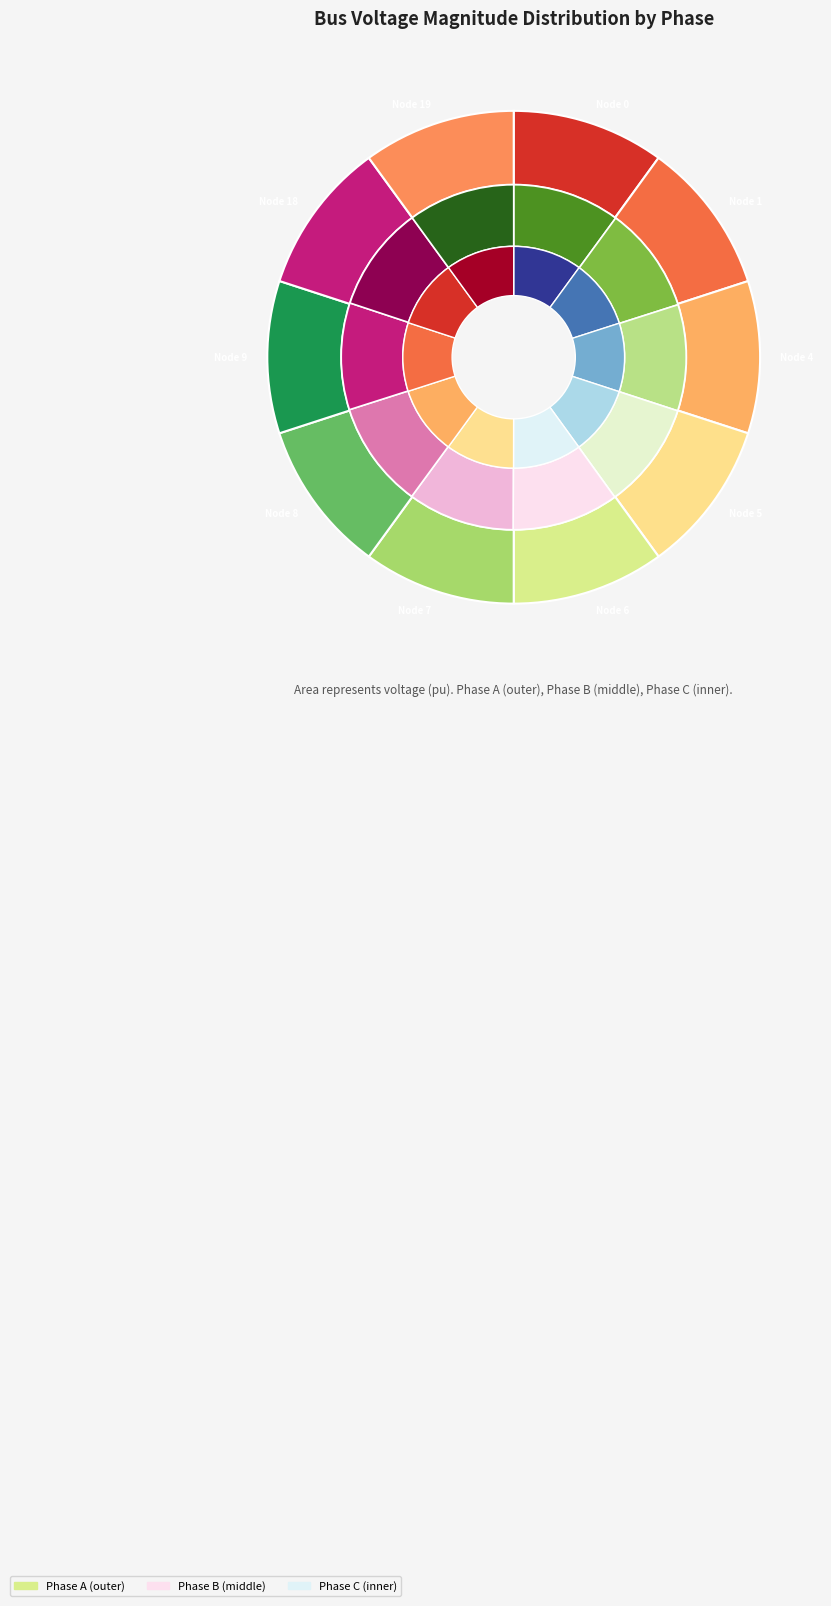

To the nearest percent, what is the combined percentage of 9 and 7?

20%